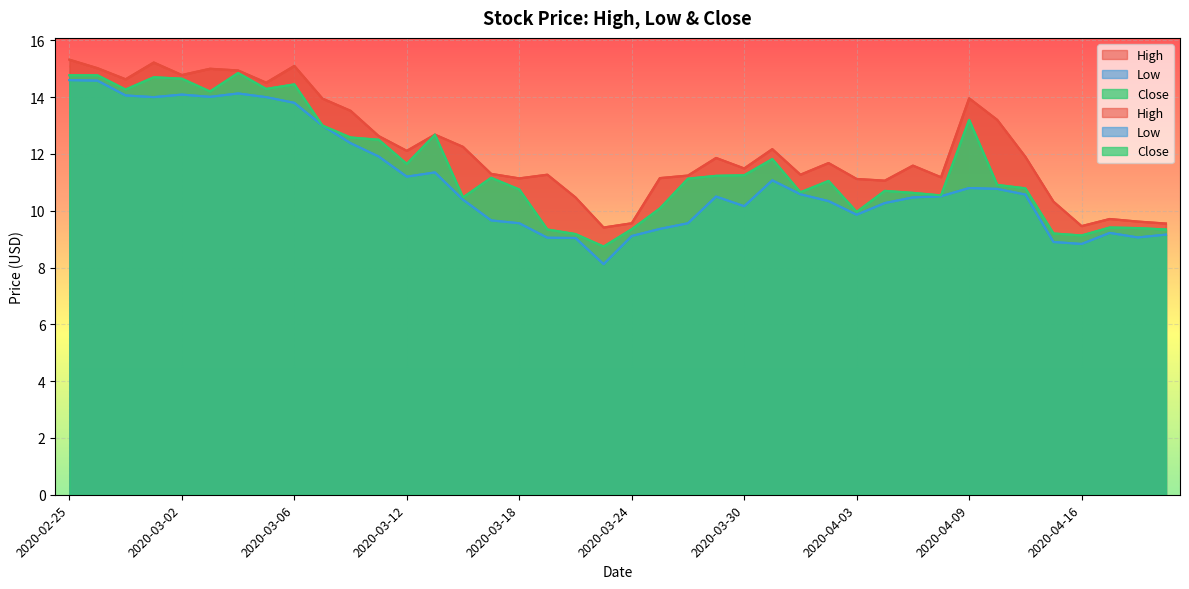

Reading left to right, extract all data points from this chart.

High: 2020-02-25=15.3	2020-02-26=15.0	2020-02-27=14.6	2020-02-28=15.2	2020-03-02=14.8	2020-03-03=15.0	2020-03-04=14.9	2020-03-05=14.5	2020-03-06=15.1	2020-03-09=13.9	2020-03-10=13.5	2020-03-11=12.6	2020-03-12=12.1	2020-03-13=12.7	2020-03-16=12.2	2020-03-17=11.3	2020-03-18=11.1	2020-03-19=11.3	2020-03-20=10.5	2020-03-23=9.4	2020-03-24=9.6	2020-03-25=11.1	2020-03-26=11.2	2020-03-27=11.9	2020-03-30=11.5	2020-03-31=12.2	2020-04-01=11.3	2020-04-02=11.7	2020-04-03=11.1	2020-04-06=11.1	2020-04-07=11.6	2020-04-08=11.2	2020-04-09=14.0	2020-04-13=13.2	2020-04-14=11.9	2020-04-15=10.3	2020-04-16=9.5	2020-04-17=9.7	2020-04-20=9.6	2020-04-21=9.6
Low: 2020-02-25=14.6	2020-02-26=14.6	2020-02-27=14.1	2020-02-28=14.0	2020-03-02=14.1	2020-03-03=14.0	2020-03-04=14.1	2020-03-05=14.0	2020-03-06=13.8	2020-03-09=13.0	2020-03-10=12.4	2020-03-11=11.9	2020-03-12=11.2	2020-03-13=11.4	2020-03-16=10.4	2020-03-17=9.7	2020-03-18=9.6	2020-03-19=9.1	2020-03-20=9.0	2020-03-23=8.1	2020-03-24=9.1	2020-03-25=9.4	2020-03-26=9.6	2020-03-27=10.5	2020-03-30=10.2	2020-03-31=11.1	2020-04-01=10.6	2020-04-02=10.3	2020-04-03=9.9	2020-04-06=10.3	2020-04-07=10.5	2020-04-08=10.5	2020-04-09=10.8	2020-04-13=10.8	2020-04-14=10.6	2020-04-15=8.9	2020-04-16=8.8	2020-04-17=9.2	2020-04-20=9.1	2020-04-21=9.2
Close: 2020-02-25=14.8	2020-02-26=14.8	2020-02-27=14.3	2020-02-28=14.7	2020-03-02=14.6	2020-03-03=14.2	2020-03-04=14.9	2020-03-05=14.3	2020-03-06=14.4	2020-03-09=13.0	2020-03-10=12.6	2020-03-11=12.5	2020-03-12=11.6	2020-03-13=12.7	2020-03-16=10.5	2020-03-17=11.2	2020-03-18=10.8	2020-03-19=9.3	2020-03-20=9.2	2020-03-23=8.7	2020-03-24=9.4	2020-03-25=10.1	2020-03-26=11.1	2020-03-27=11.2	2020-03-30=11.2	2020-03-31=11.8	2020-04-01=10.6	2020-04-02=11.1	2020-04-03=10.0	2020-04-06=10.7	2020-04-07=10.6	2020-04-08=10.5	2020-04-09=13.2	2020-04-13=10.9	2020-04-14=10.8	2020-04-15=9.2	2020-04-16=9.1	2020-04-17=9.4	2020-04-20=9.4	2020-04-21=9.3